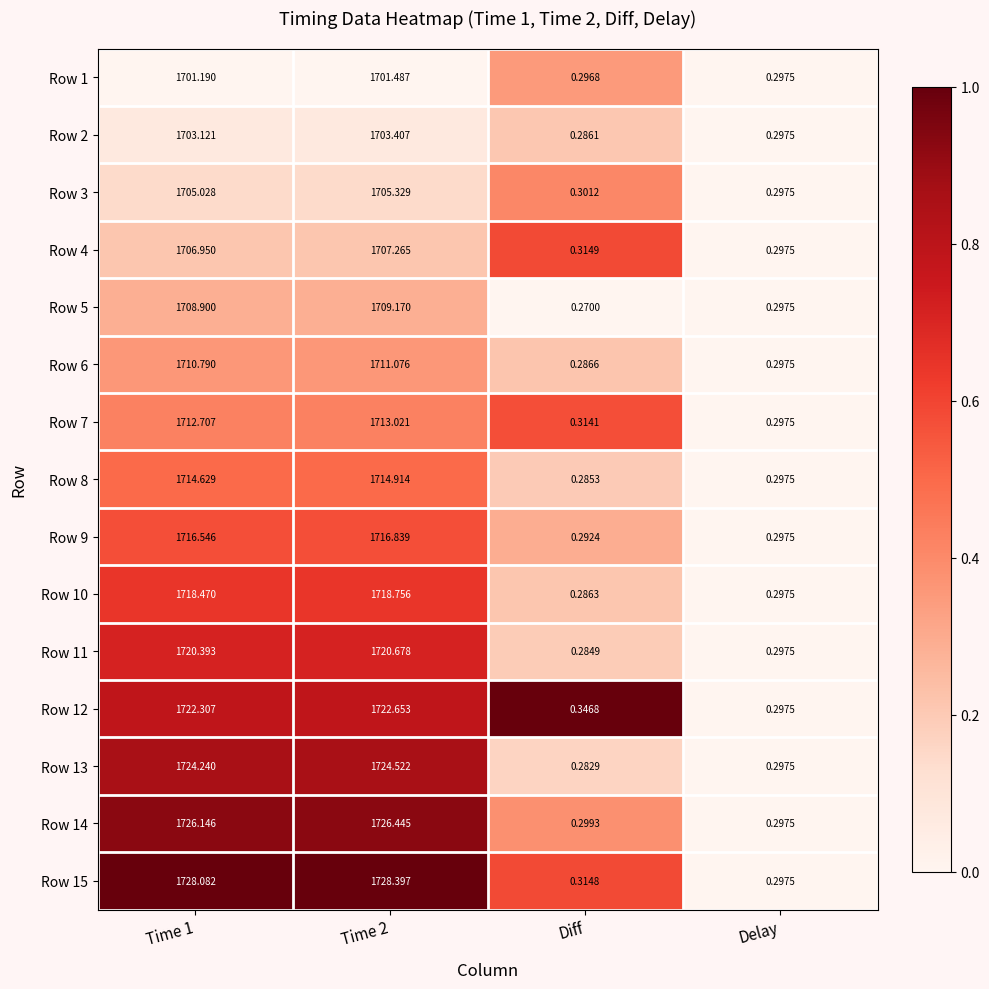

At which category does the chart reach its minimum across all series?

Diff